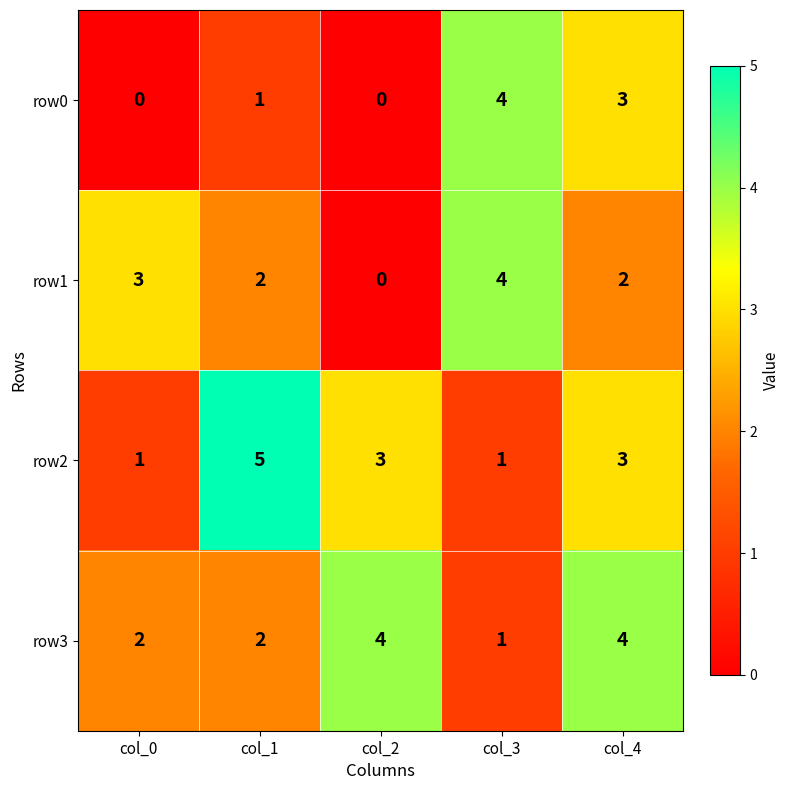

The value of row1 at col_2 is 0. True or false?

True